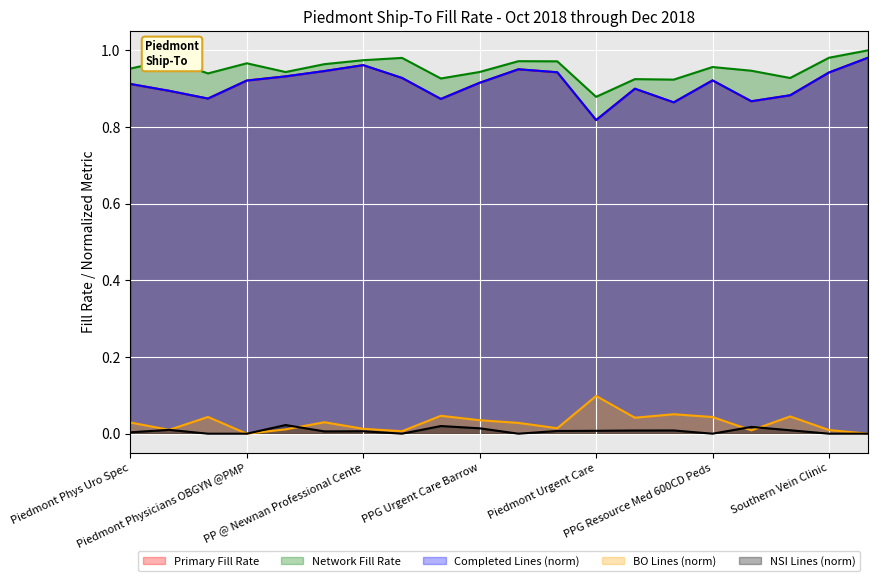

Rank the series by their maximum value, from highest to lowest.

Network Fill Rate, Completed Lines (norm), Primary Fill Rate, BO Lines (norm), NSI Lines (norm)